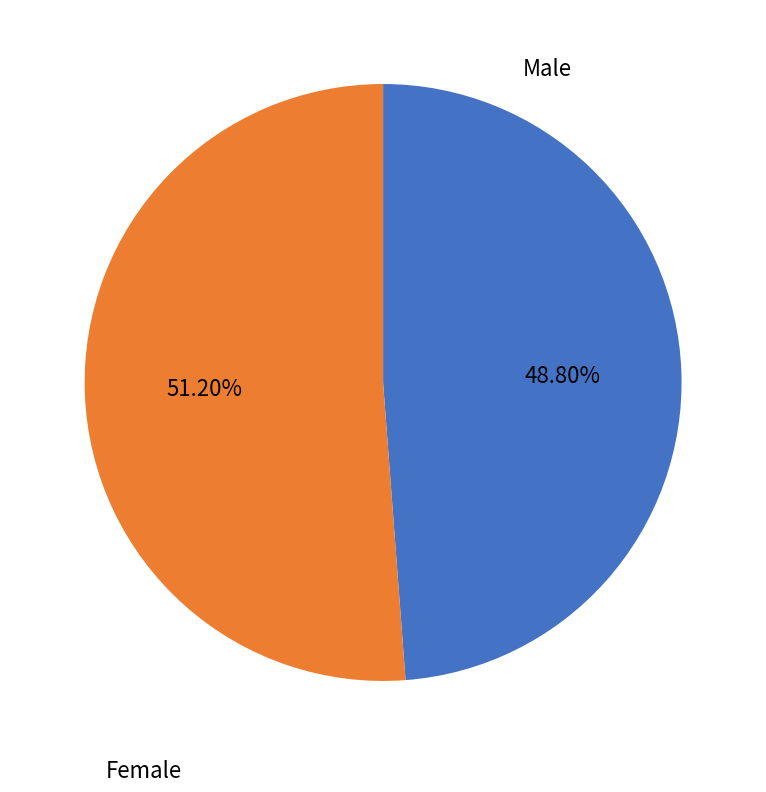

How many slices are in this pie chart?

2